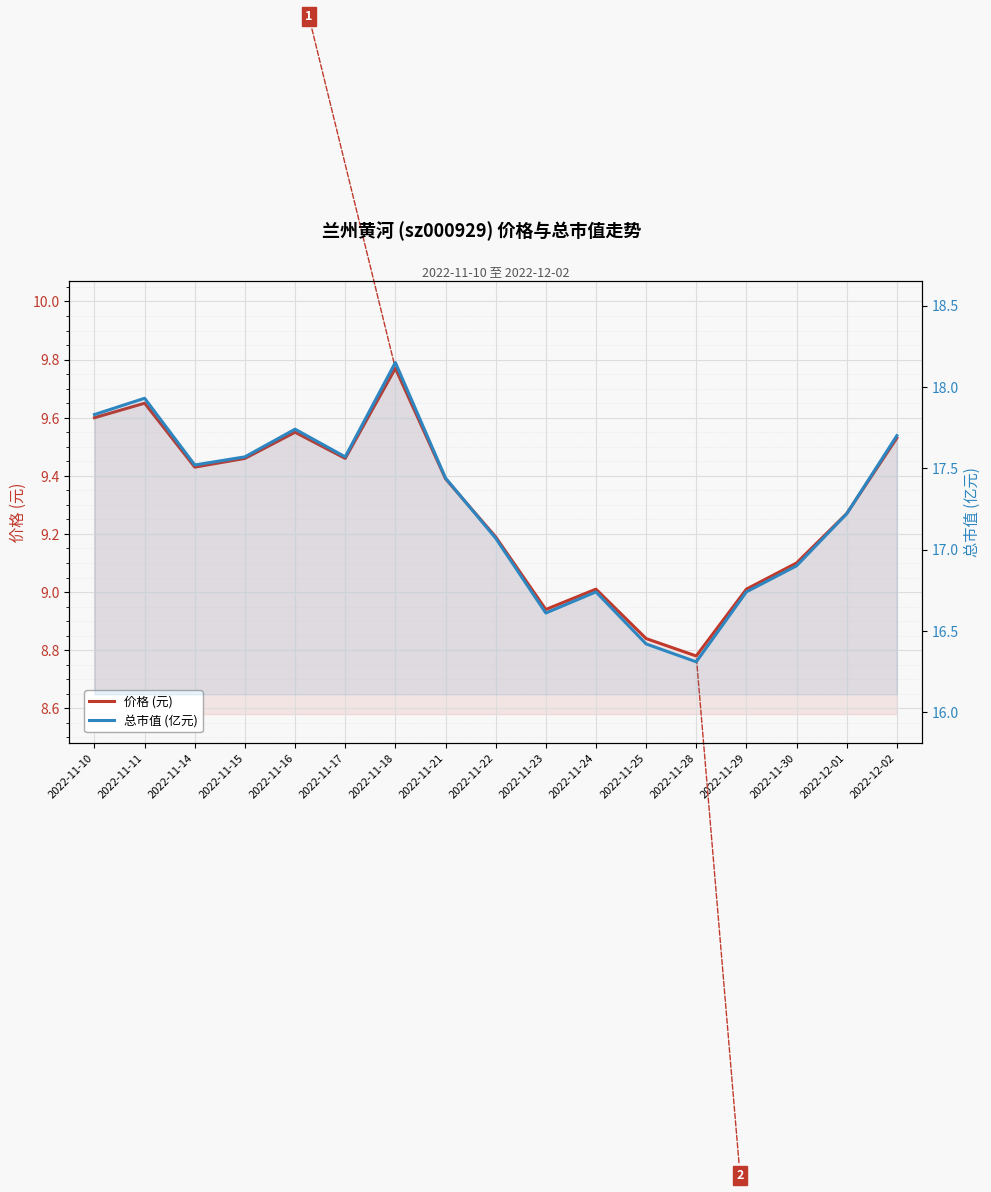

Reading left to right, list all the values displayed in this chart.

价格 (元): 2022-11-10=9.6	2022-11-11=9.7	2022-11-14=9.4	2022-11-15=9.5	2022-11-16=9.6	2022-11-17=9.5	2022-11-18=9.8	2022-11-21=9.4	2022-11-22=9.2	2022-11-23=8.9	2022-11-24=9.0	2022-11-25=8.8	2022-11-28=8.8	2022-11-29=9.0	2022-11-30=9.1	2022-12-01=9.3	2022-12-02=9.5
总市值 (亿元): 2022-11-10=17.8	2022-11-11=17.9	2022-11-14=17.5	2022-11-15=17.6	2022-11-16=17.7	2022-11-17=17.6	2022-11-18=18.1	2022-11-21=17.4	2022-11-22=17.1	2022-11-23=16.6	2022-11-24=16.7	2022-11-25=16.4	2022-11-28=16.3	2022-11-29=16.7	2022-11-30=16.9	2022-12-01=17.2	2022-12-02=17.7